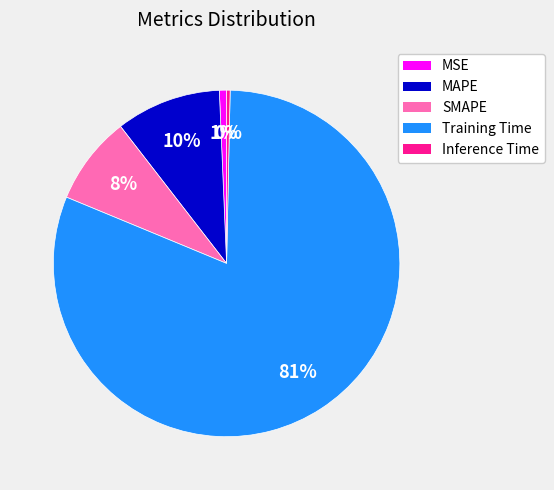

To the nearest percent, what portion does MAPE represent?

10%